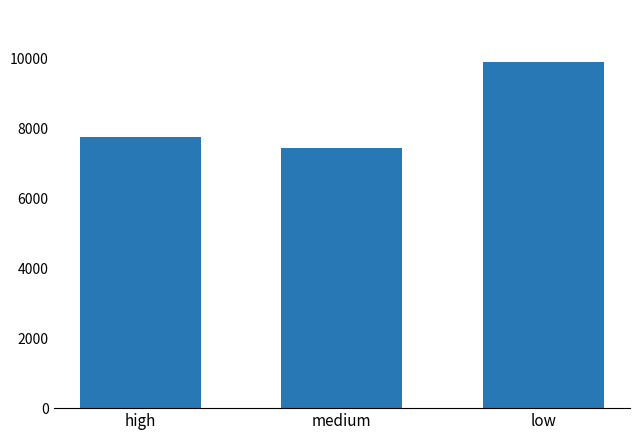

Between medium and high, which is larger?

high